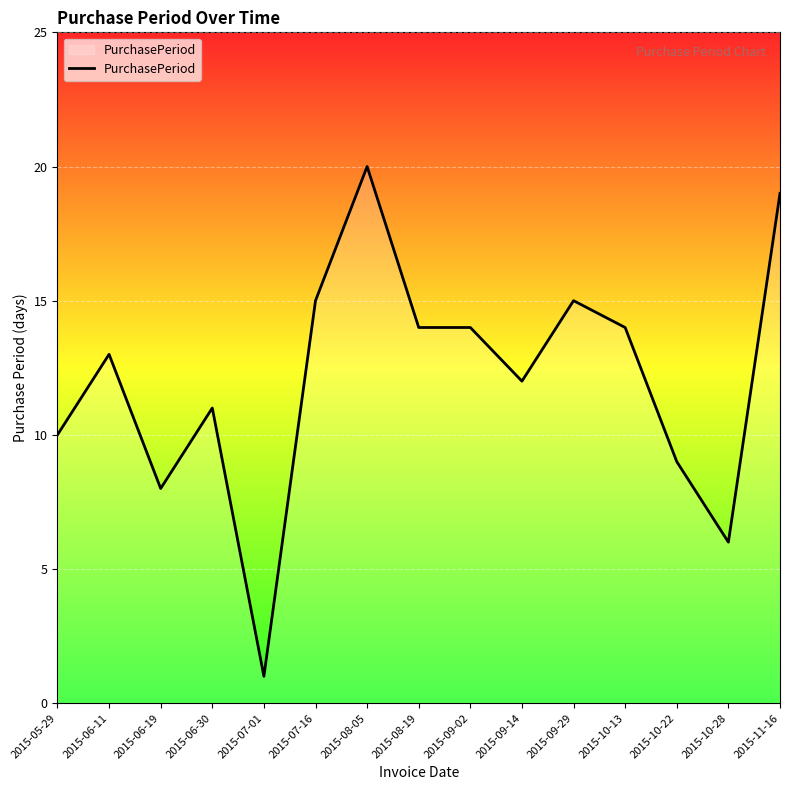

What is the smallest value displayed?

1